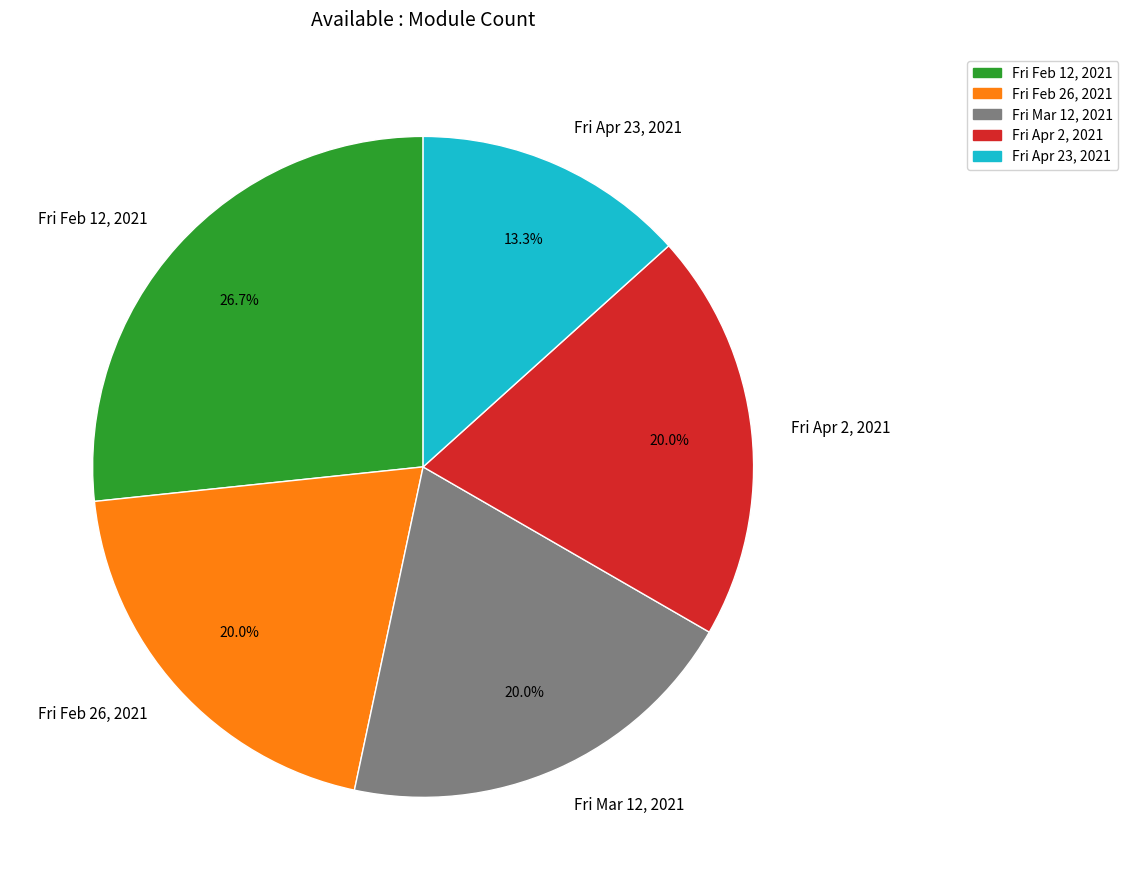

What is the ratio of the value at Fri Apr 23, 2021 to the value at Fri Feb 26, 2021?

0.7